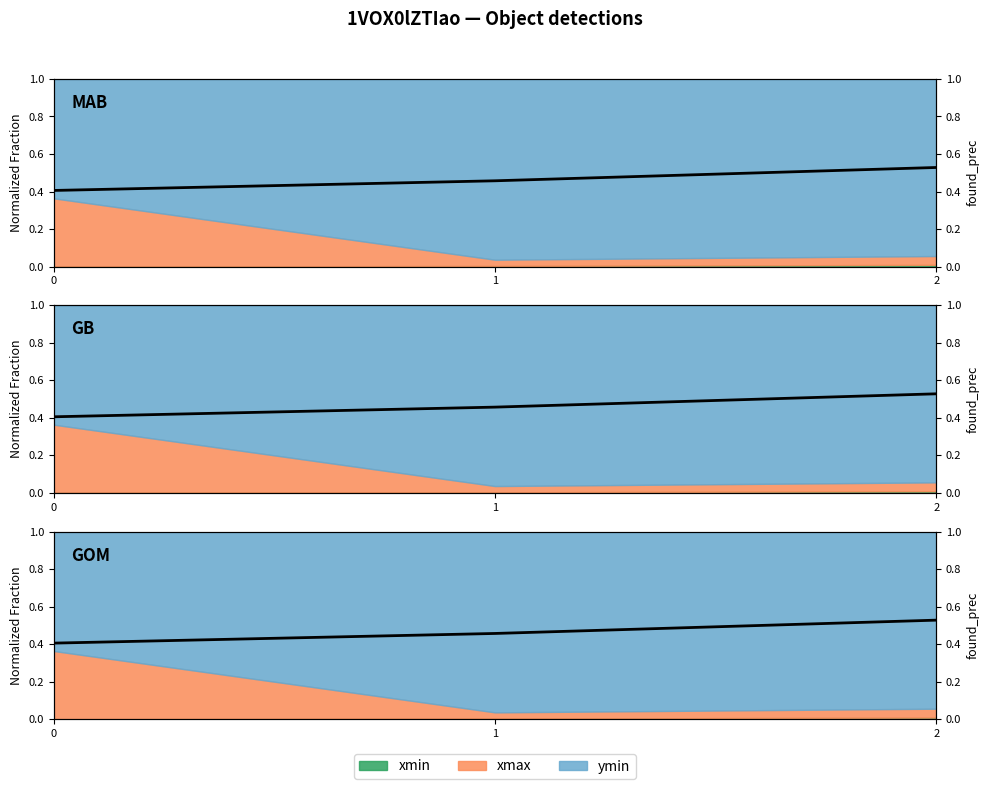

Does the chart display data point markers on the line(s)?

No